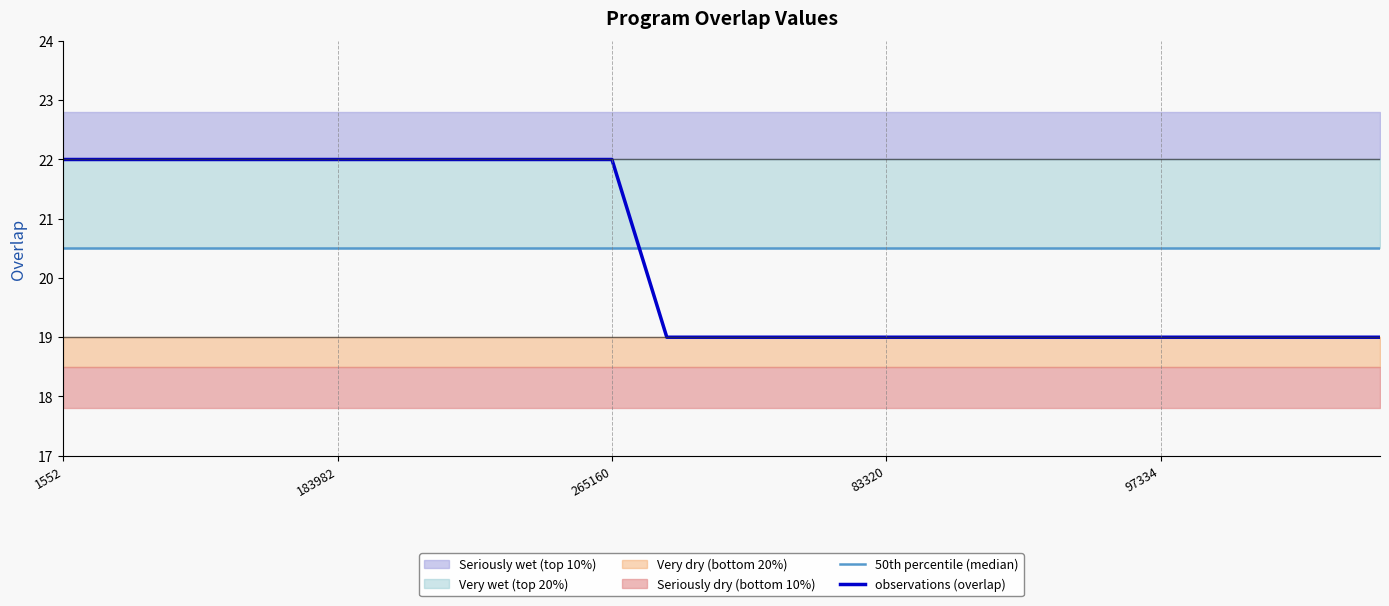

At which category is the sum across all series the highest?

1552